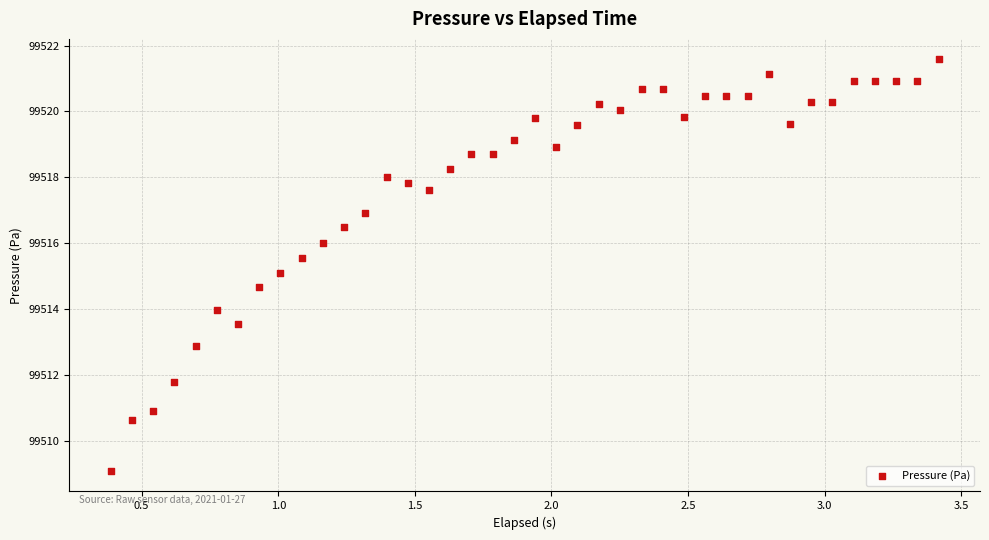

What is the range of X values (max minus min)?

3.0